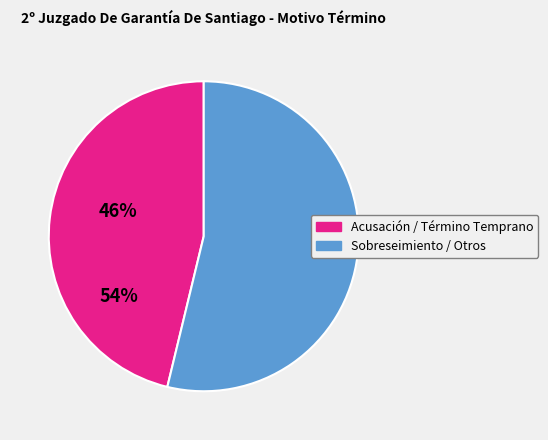

How many segments does this pie chart have?

2